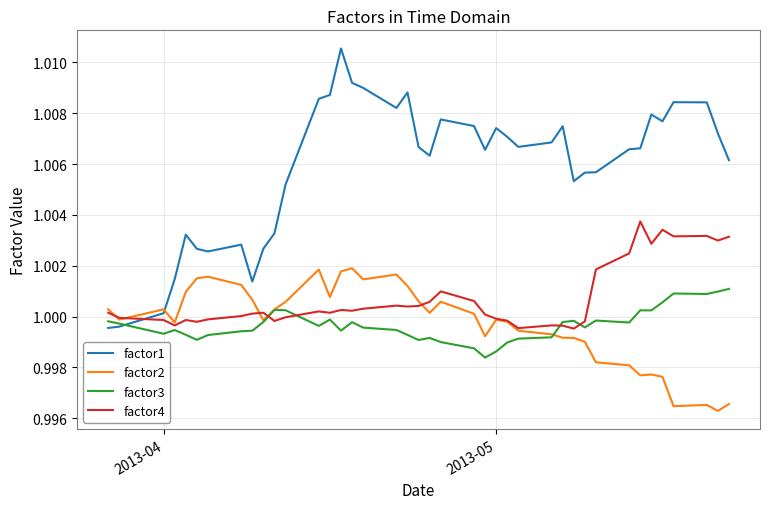

Which series has the largest range (max minus min)?

factor1